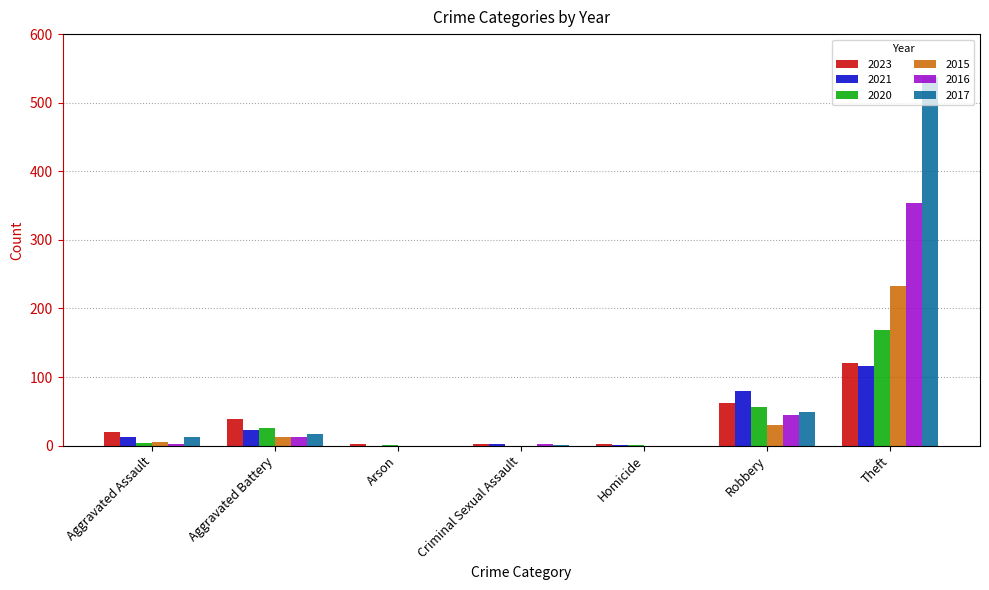

What is the sum of all 2020 values?

257